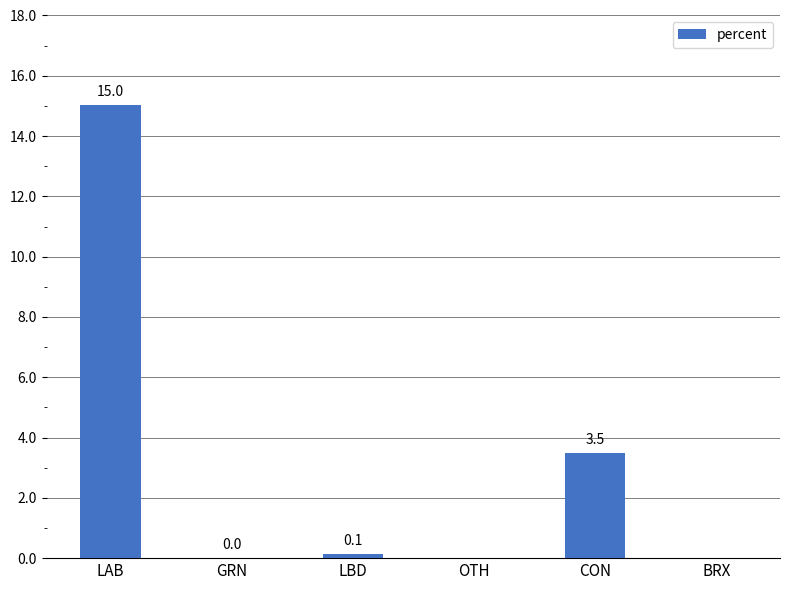

Which label corresponds to the largest value in the chart?

LAB